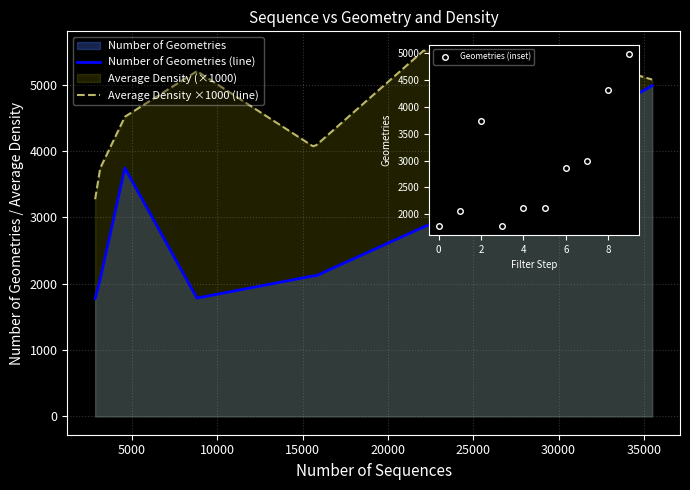

What is the label of the 3rd point from the right?

35000